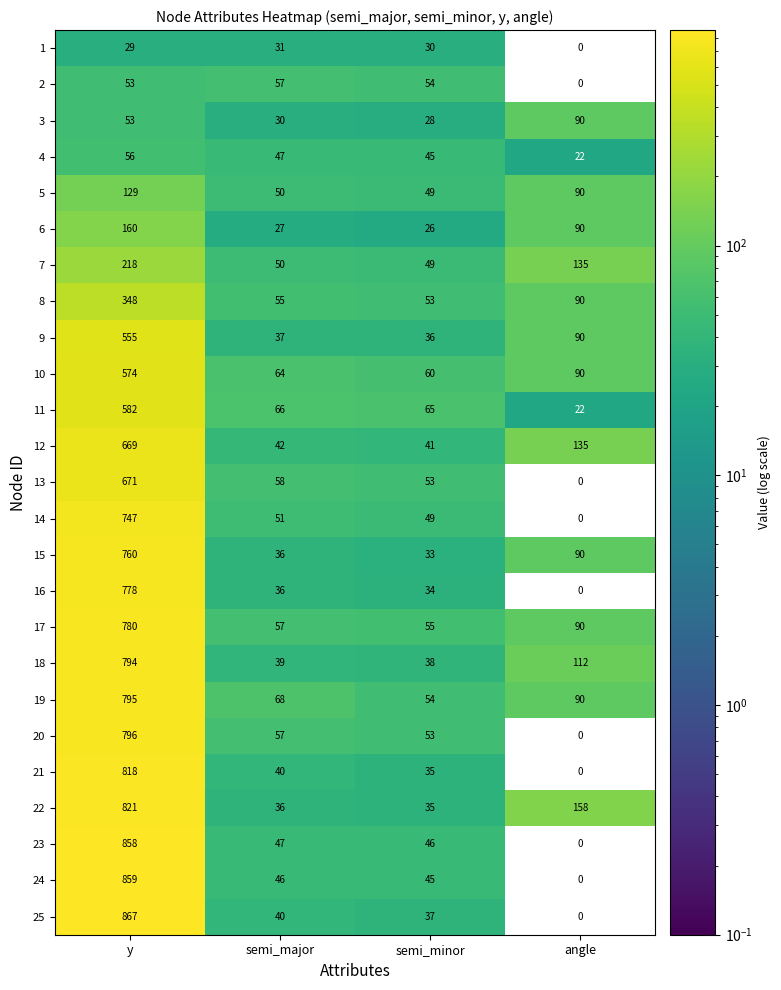

The value of 13 at y is 671. True or false?

True